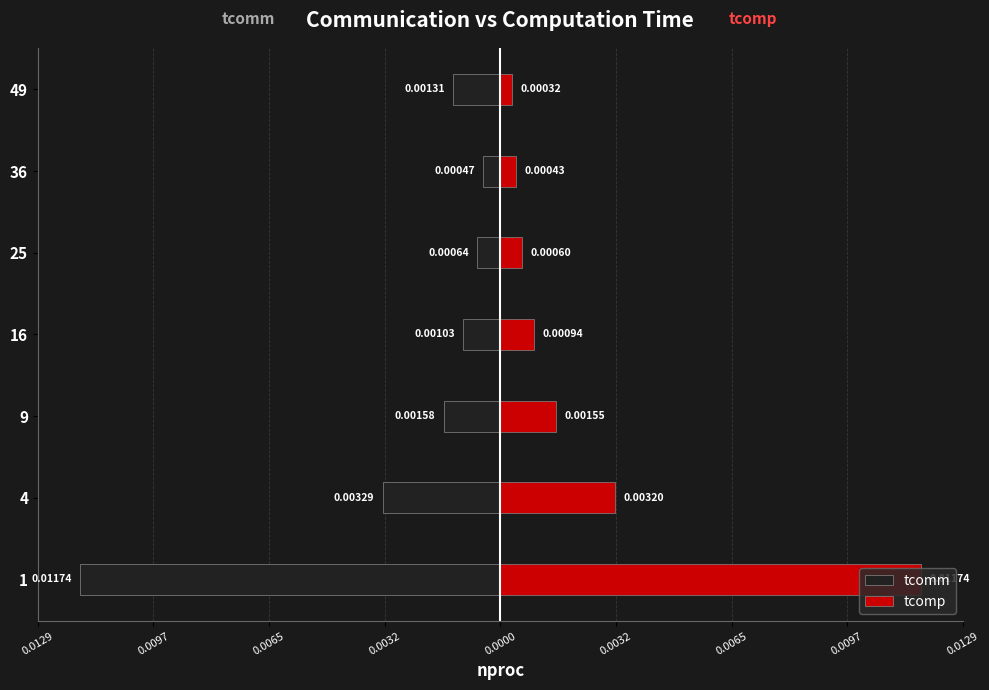

Is the value of tcomm at 36 greater than the value of tcomp at 36?

No